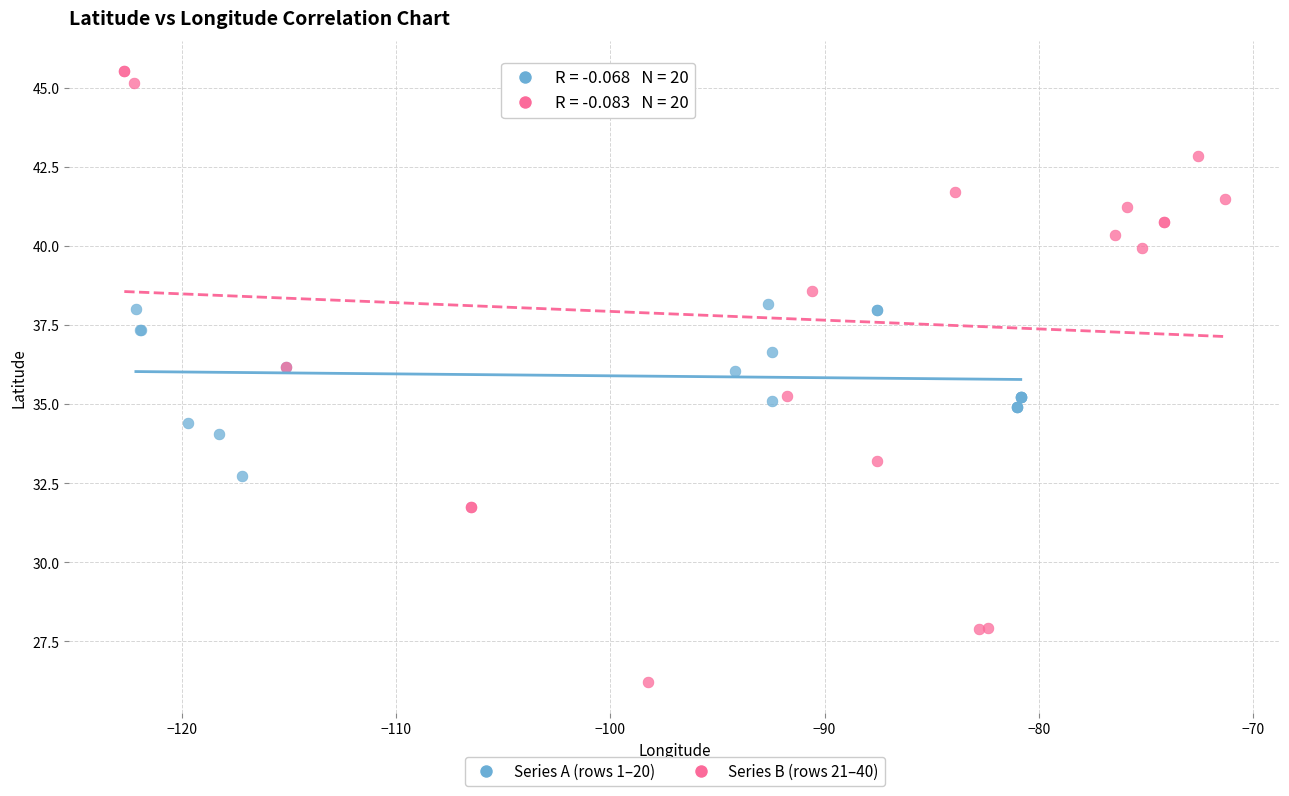

Which series contains the lowest Y value?

Series B (rows 21–40)